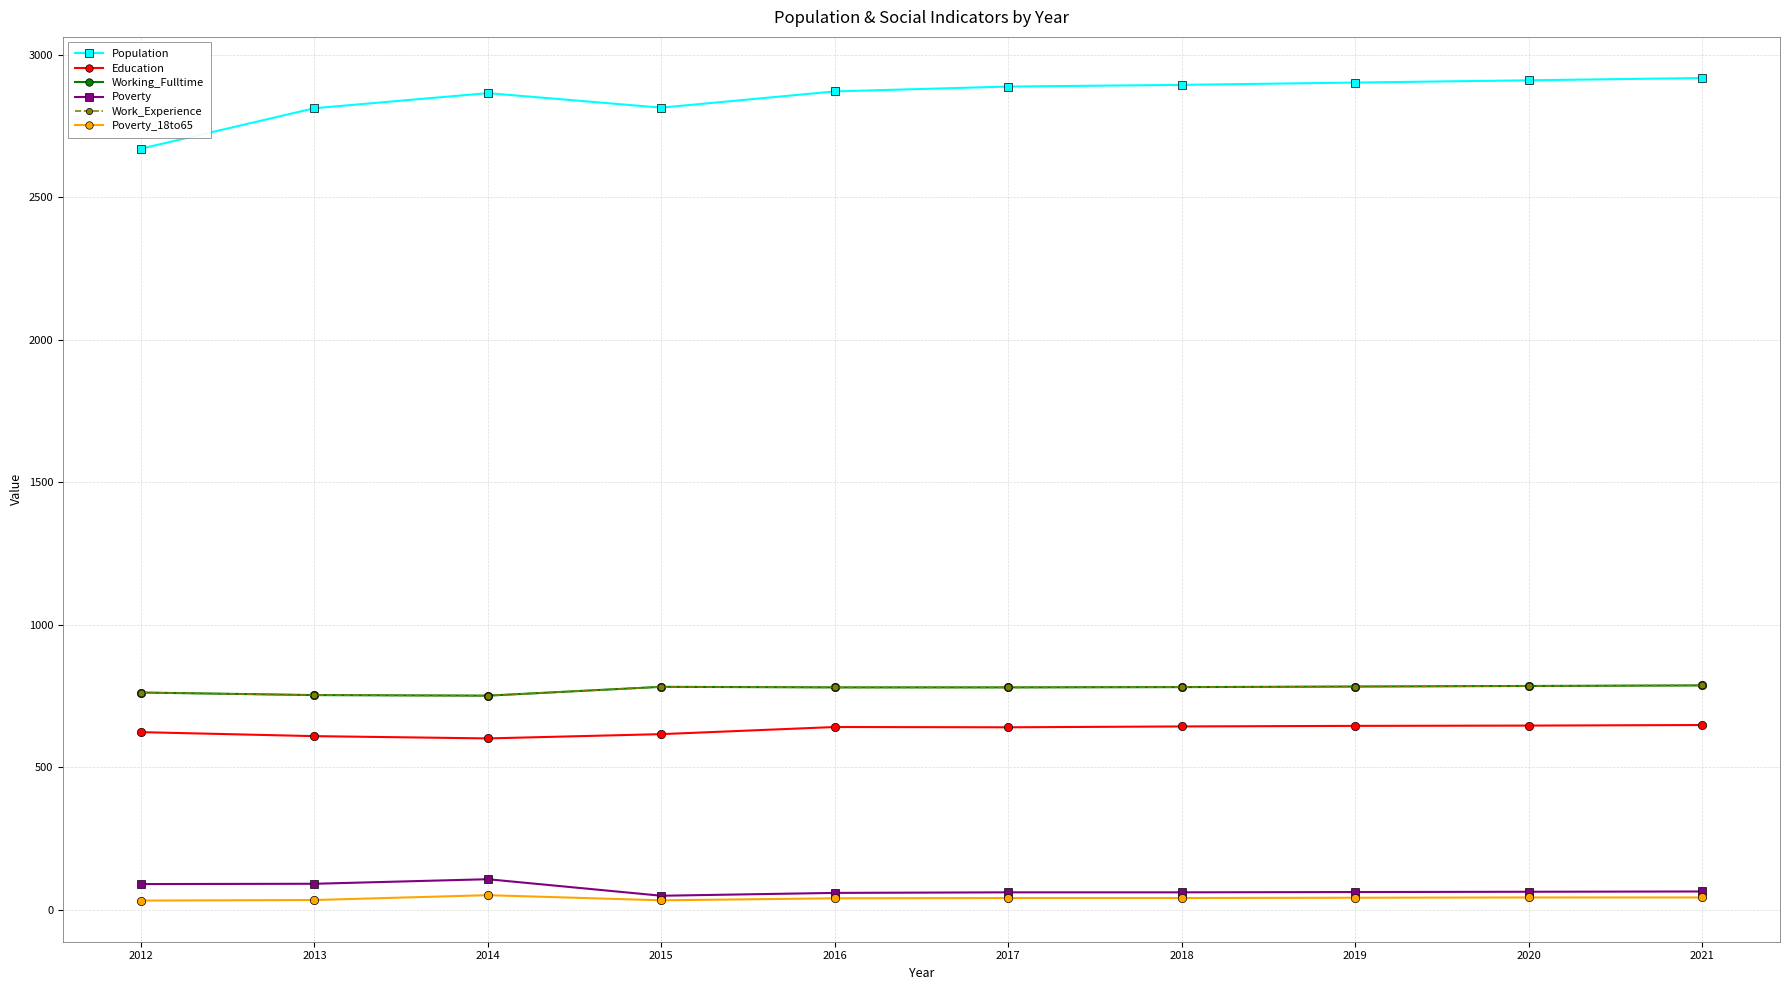

At which category does Work_Experience reach its first local peak?

2015